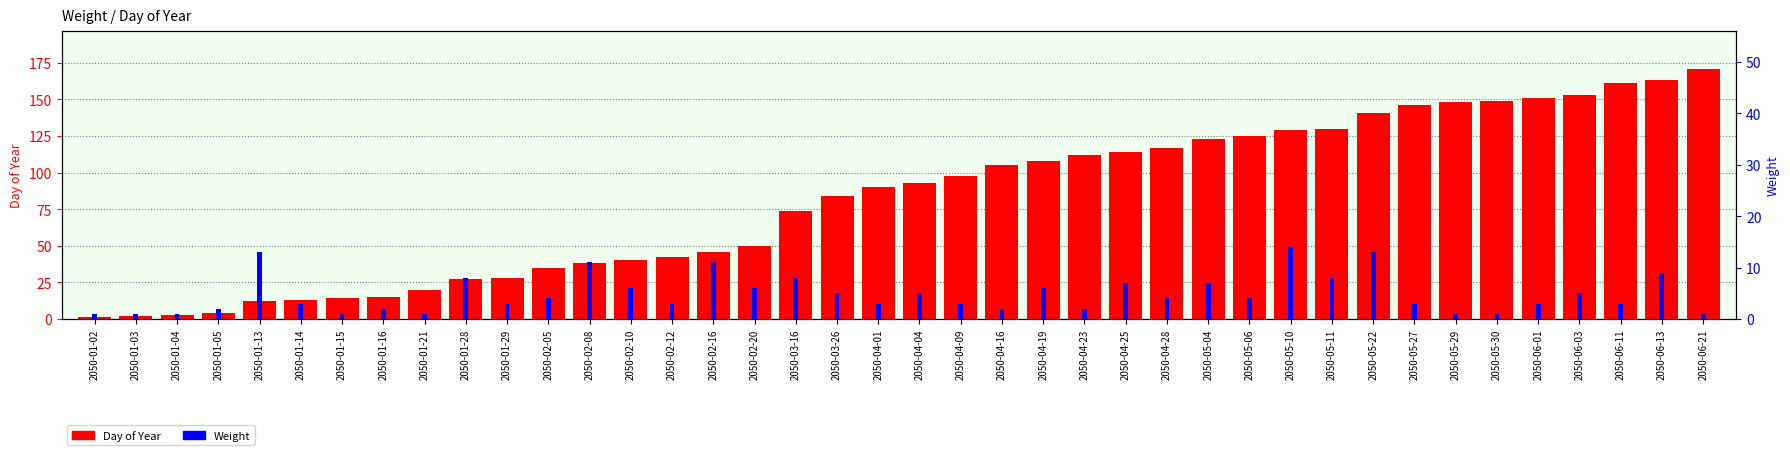

Count the number of categories in the chart.

40